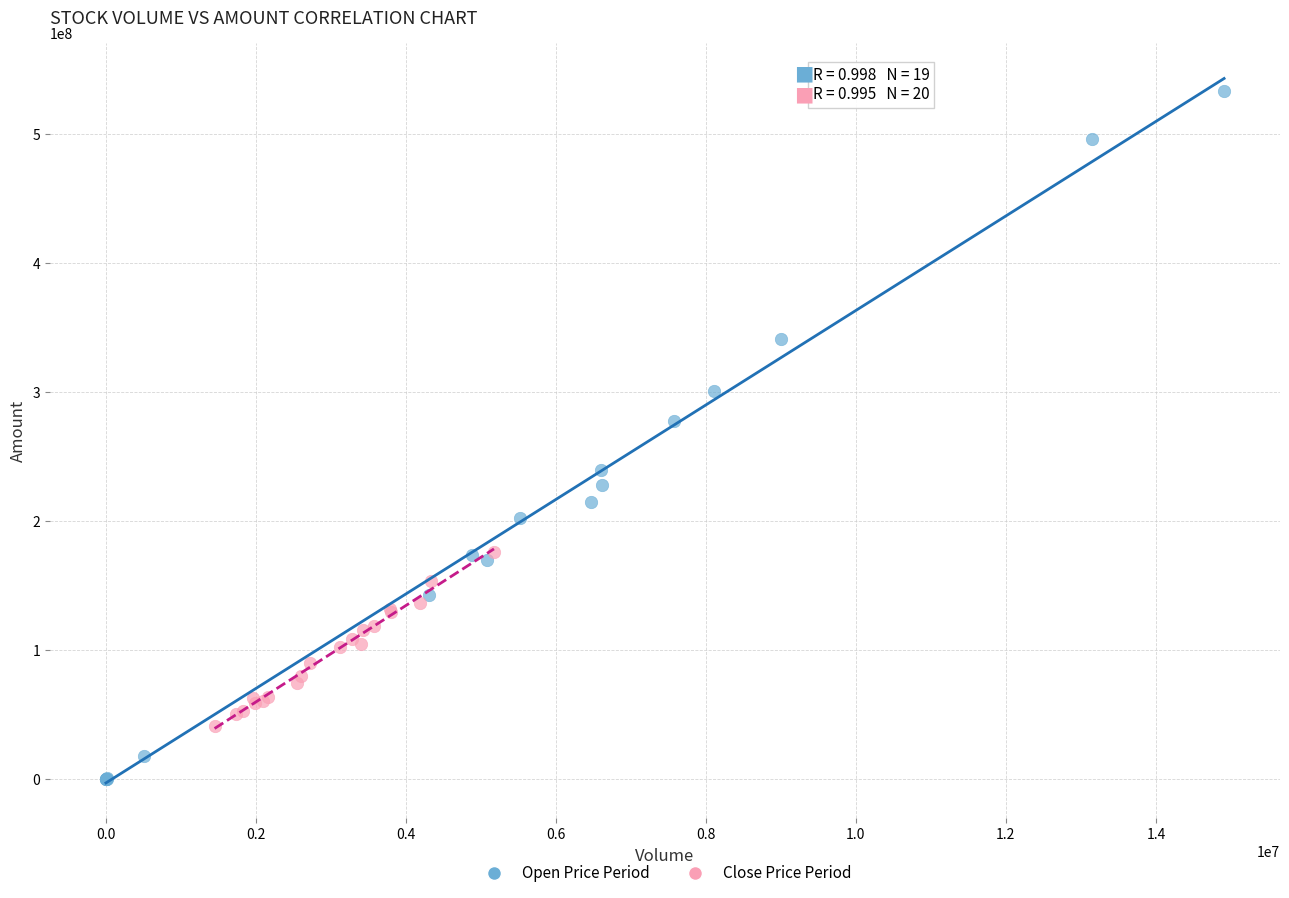

Which series contains the lowest Y value?

Open Price Period